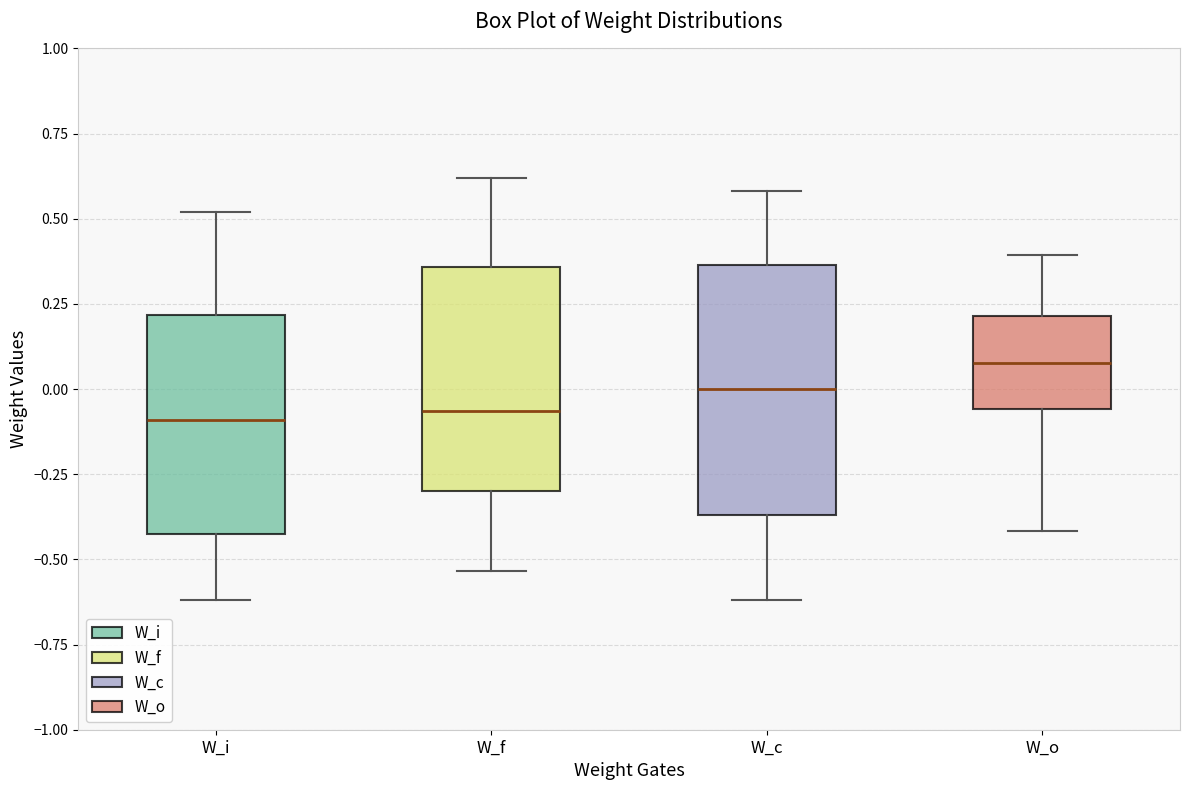

Which box's median line is the highest?

W_o